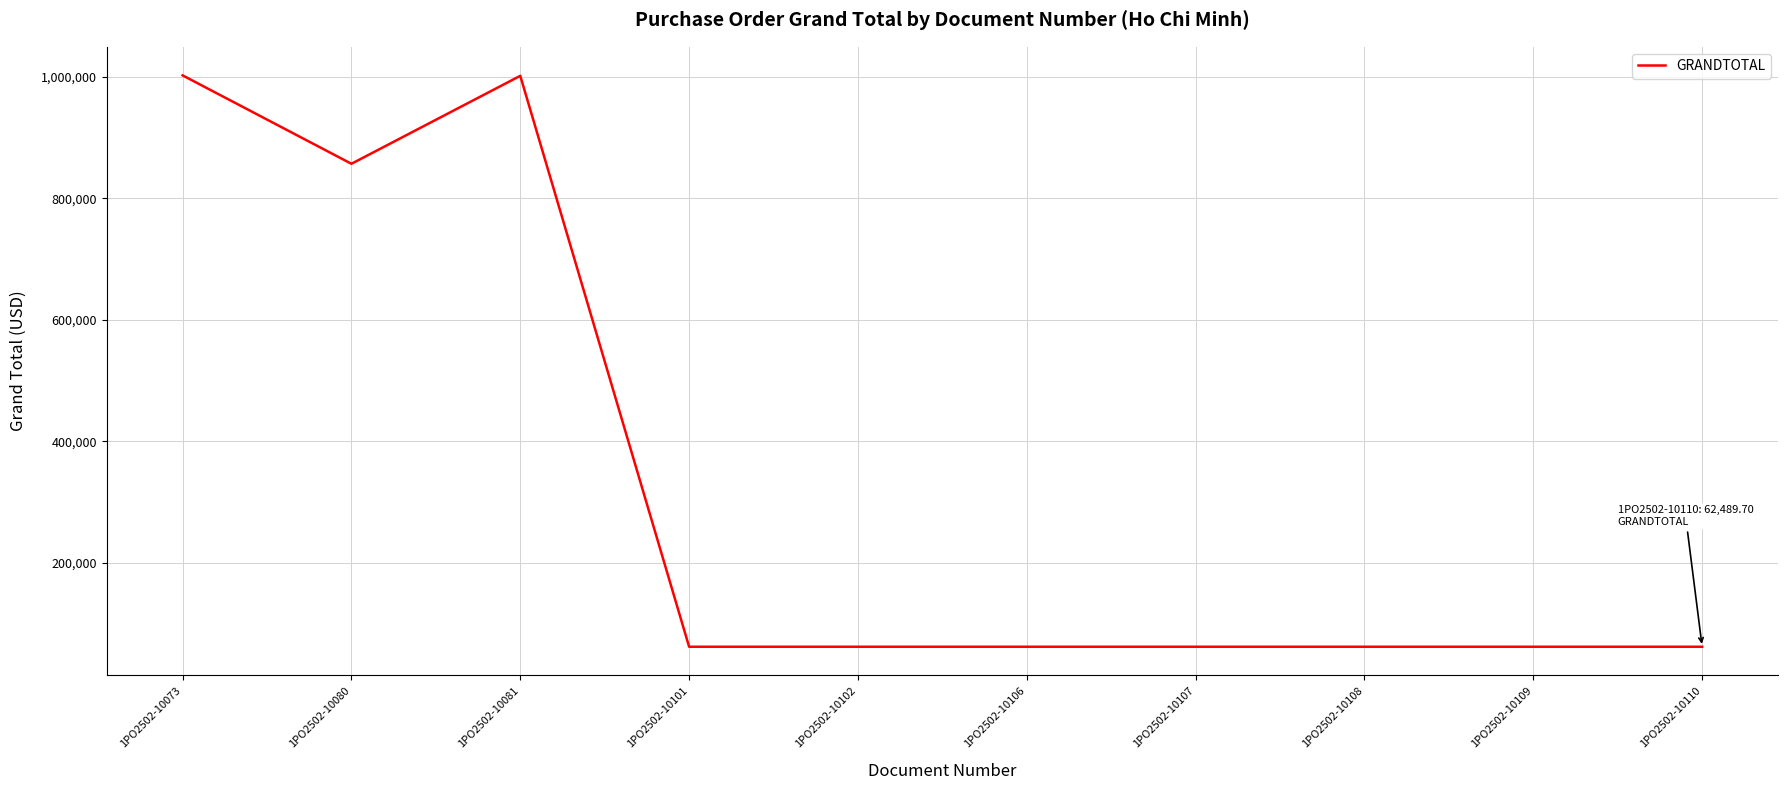

What is the maximum value shown in the chart?

1001911.7